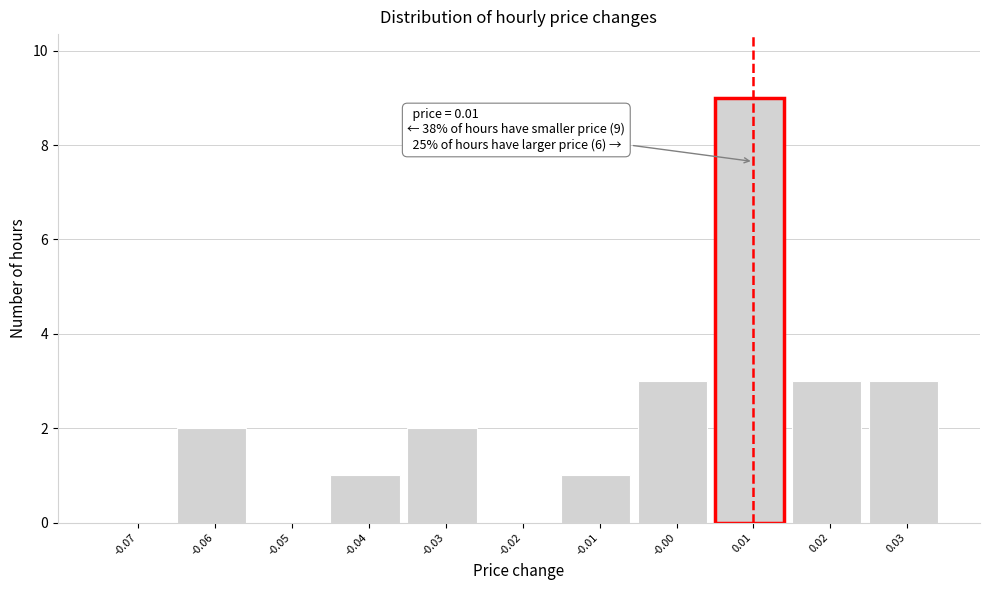

Which range on the x-axis has the tallest bar?

0.005 to 0.015